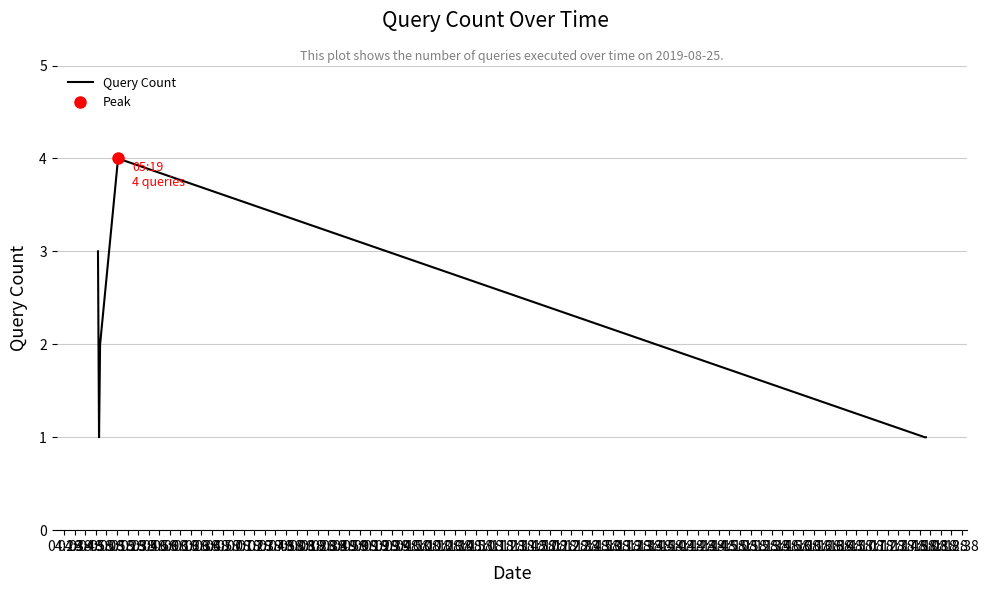

How many values are below 2?

3